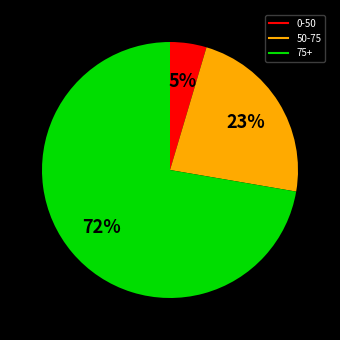

Is there a majority slice in this chart?

Yes